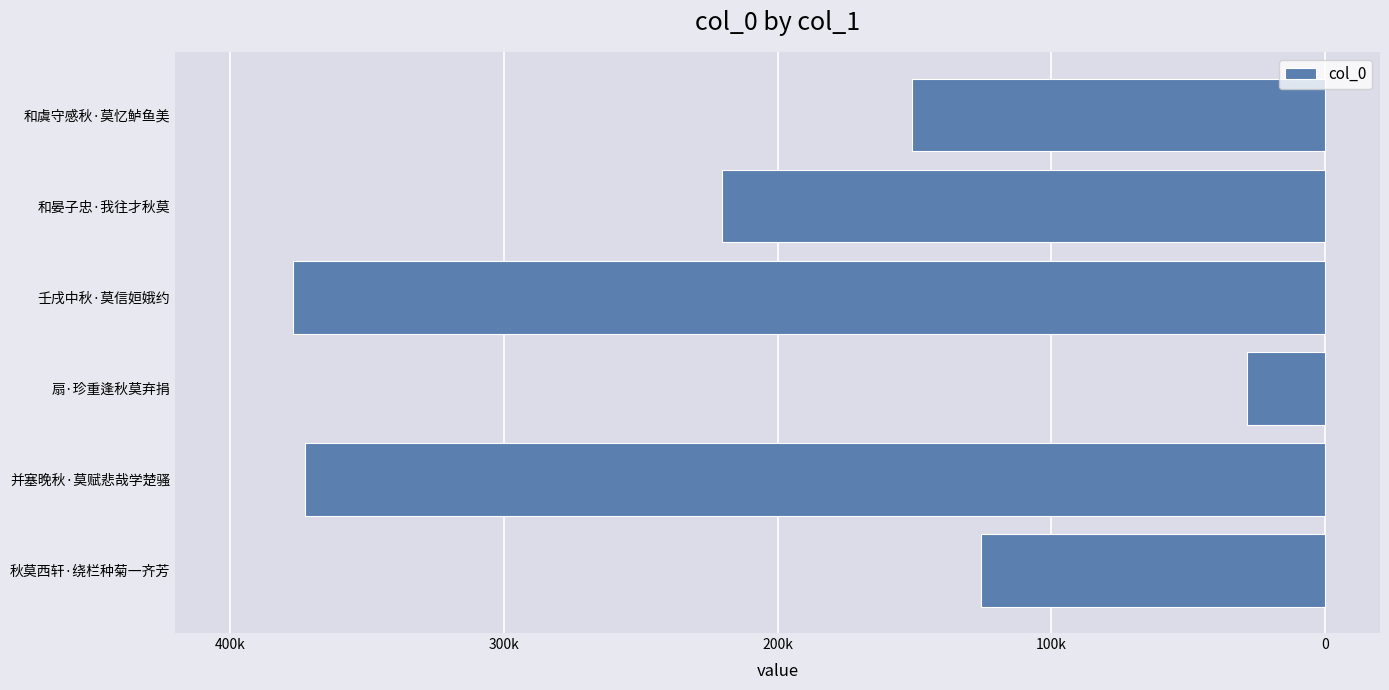

Does the chart contain any negative values?

Yes